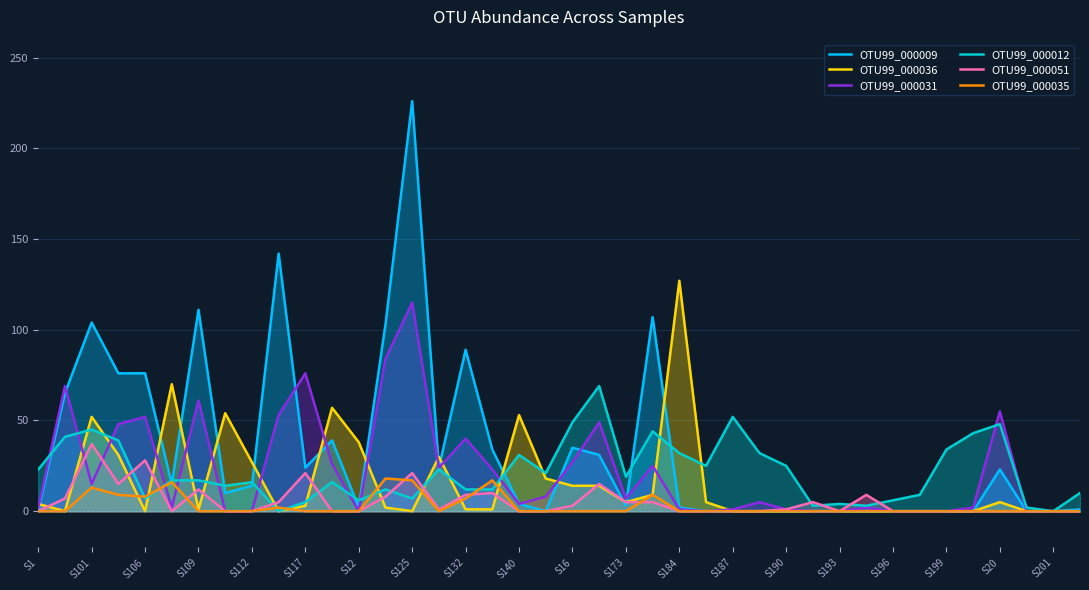

True or false: OTU99_000036 has a value of 0 at S196.

True